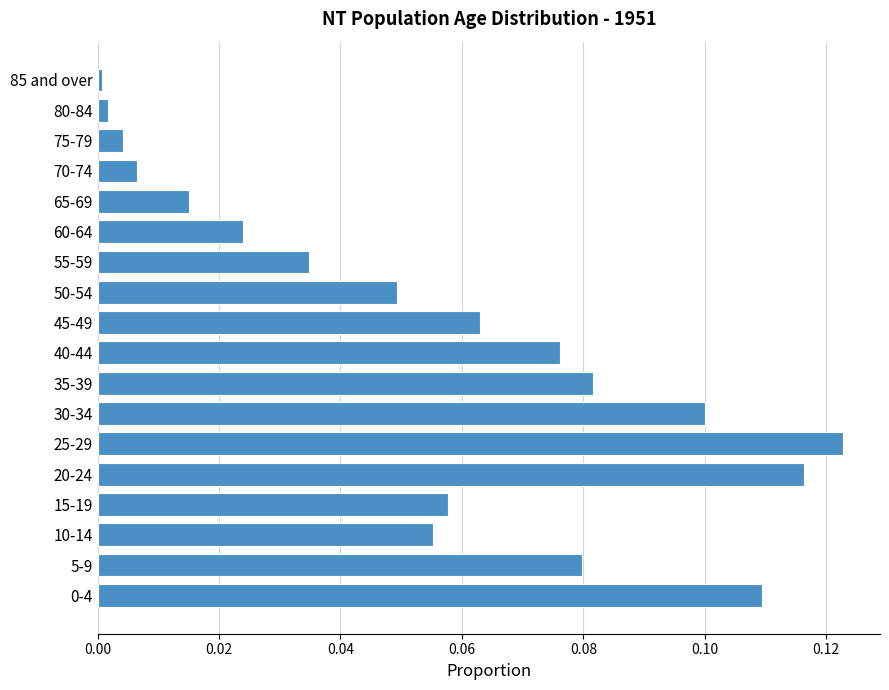

Which has a higher value, 5-9 or 20-24?

20-24